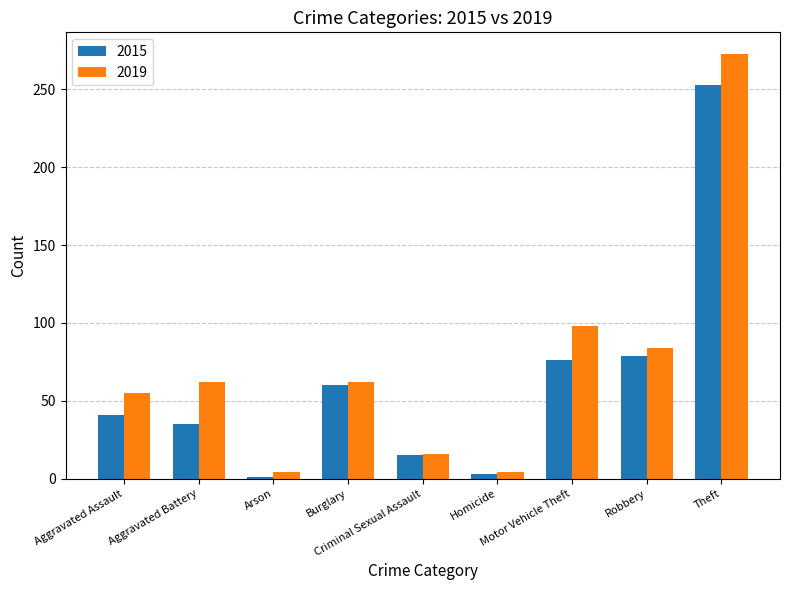

What is the total value across all series at Robbery?

163